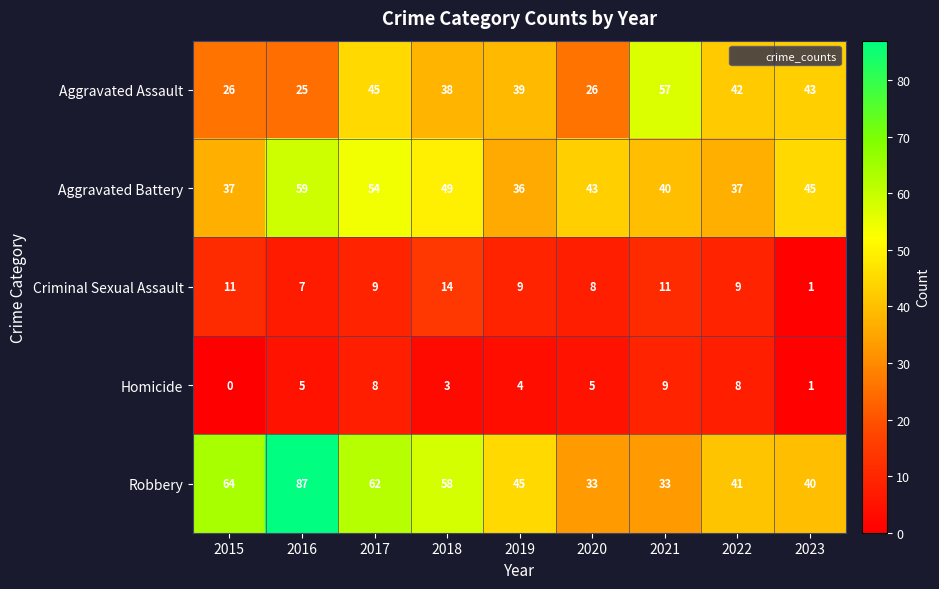

What is the total value across all series at 2015?

138